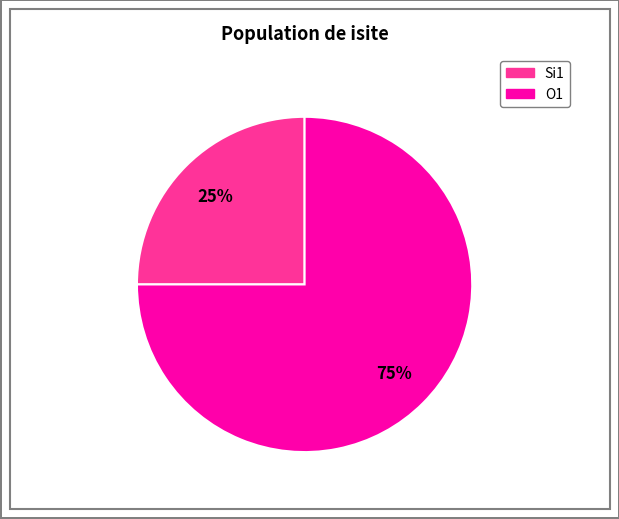

Between O1 and Si1, which is larger?

O1